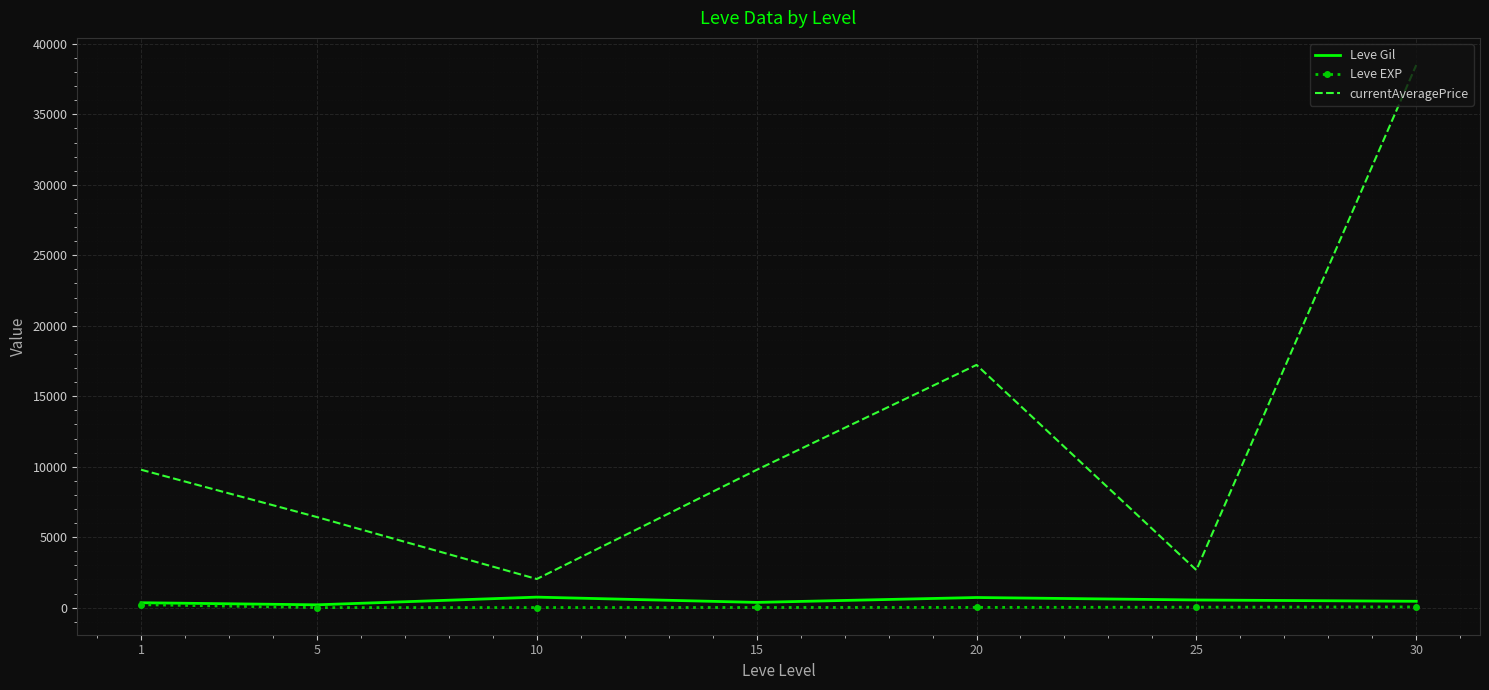

How many values in the Leve EXP series are below 18?

3